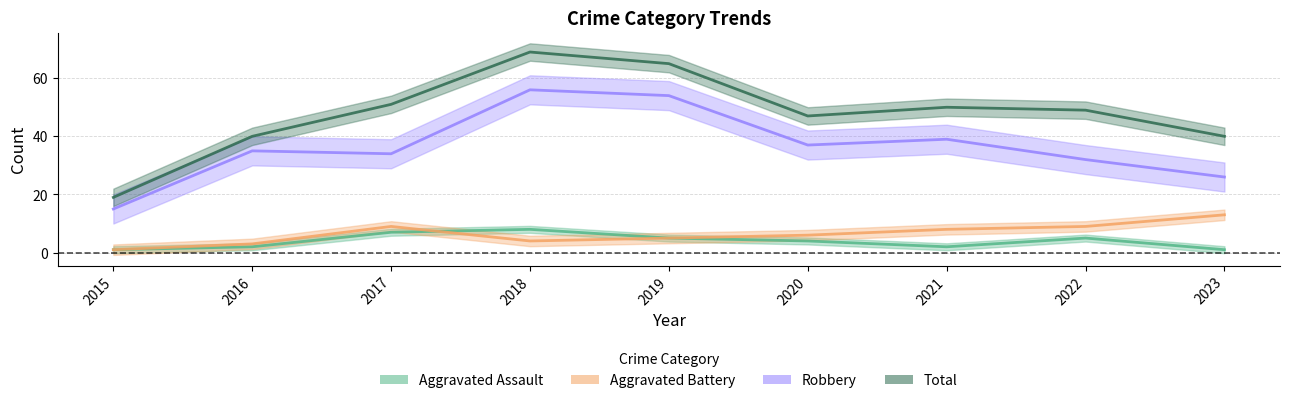

Between 2020 and 2021, which is larger?

2020